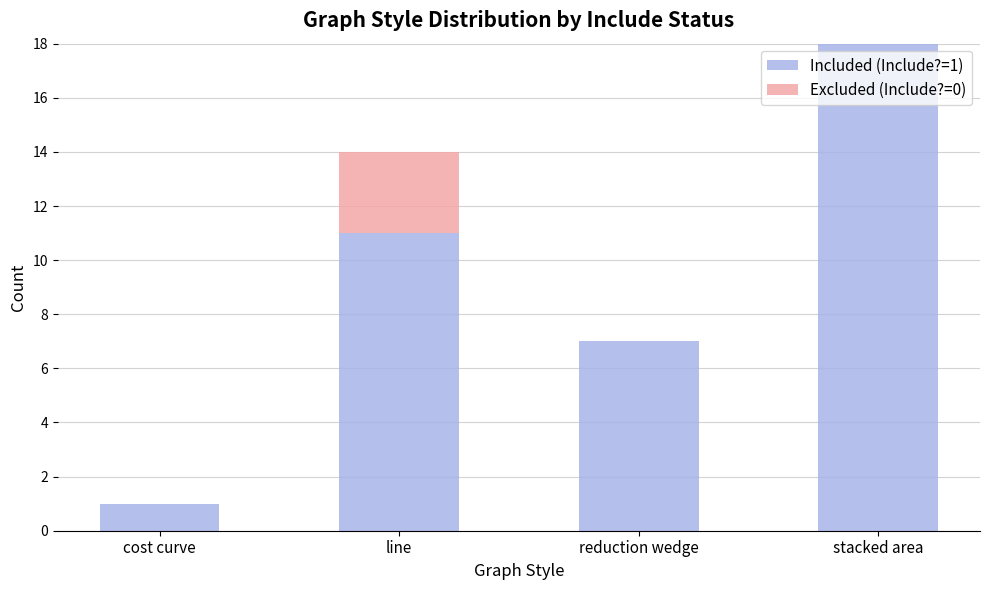

What is the total value across all series at reduction wedge?

7